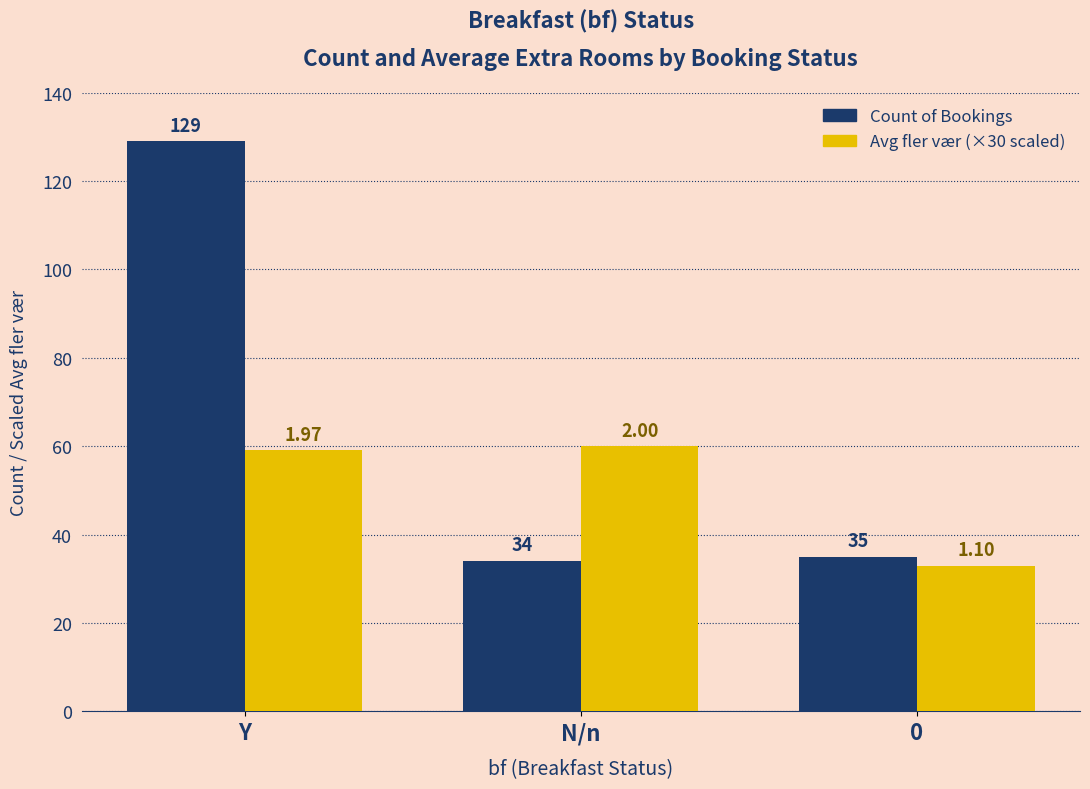

Reading right to left, what are all the values shown in this chart?

Count of Bookings: 0=35.0	N/n=34.0	Y=129.0
Avg fler vær (×30 scaled): 0=33.0	N/n=60.0	Y=59.1